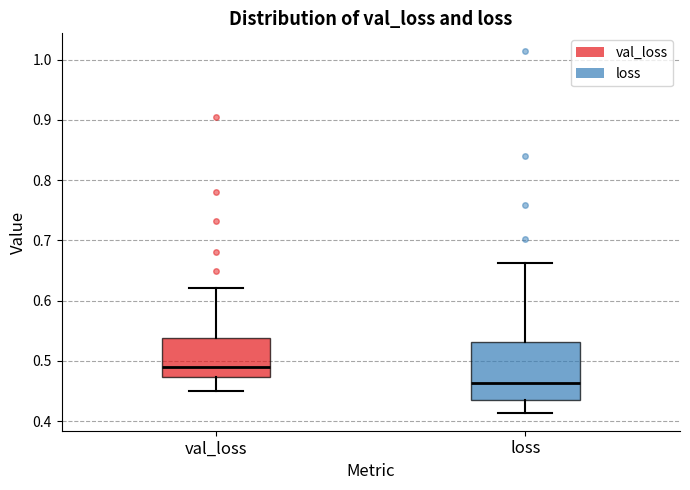

Reading left to right, transcribe this box plot: for each box, give where its median line is, the range the box spans, and where its two whiskers end, as read against the y-axis. The values are not printed on the chart, so give them approximately, as read against the axis.

val_loss: median 0.49, box 0.47 to 0.54, whiskers 0.45 to 0.62
loss: median 0.46, box 0.43 to 0.53, whiskers 0.41 to 0.66